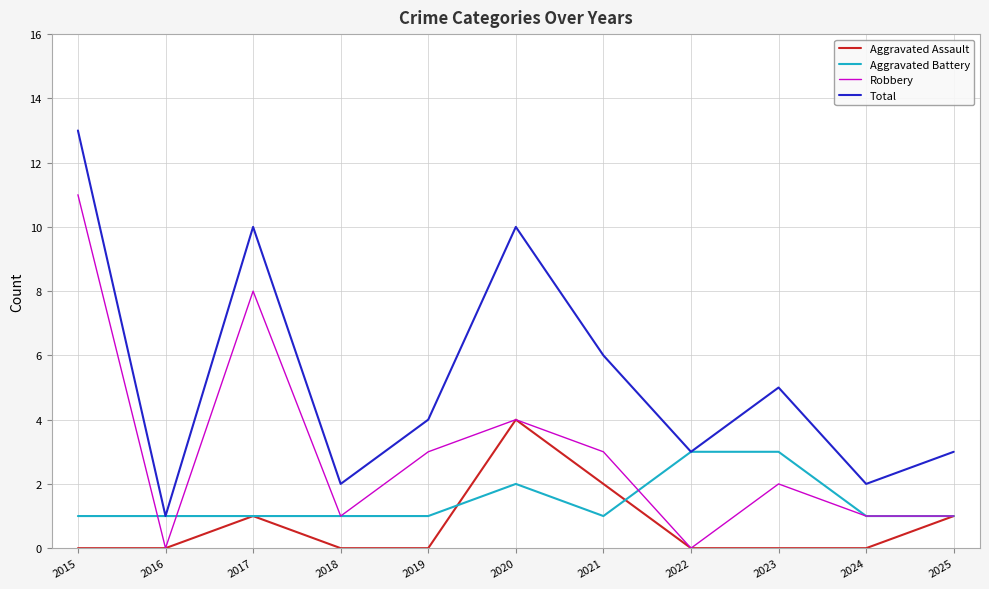

How many lines are shown in the chart?

4